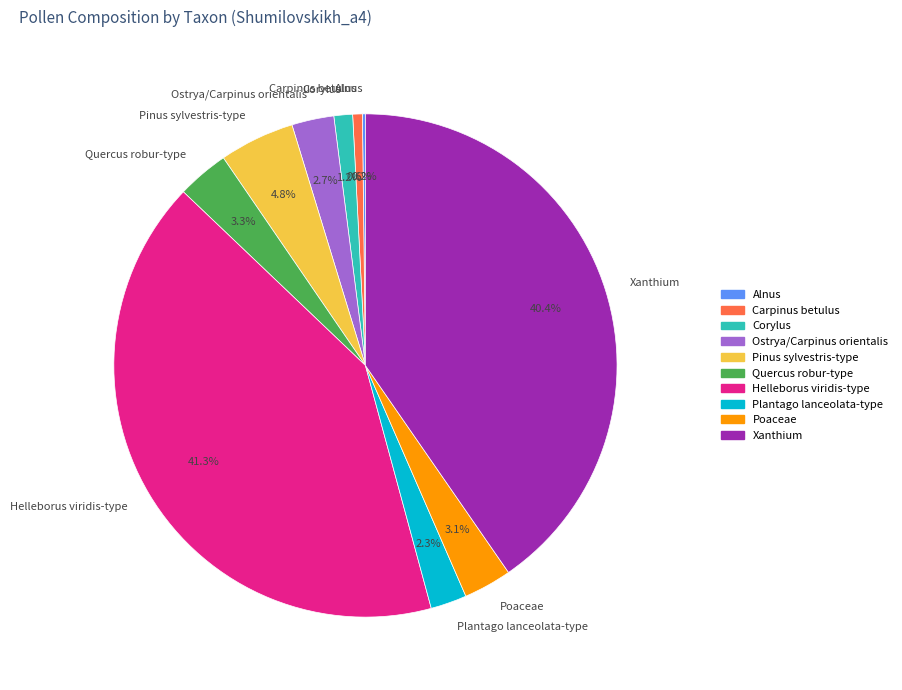

Is there any slice that represents more than half of the pie?

No